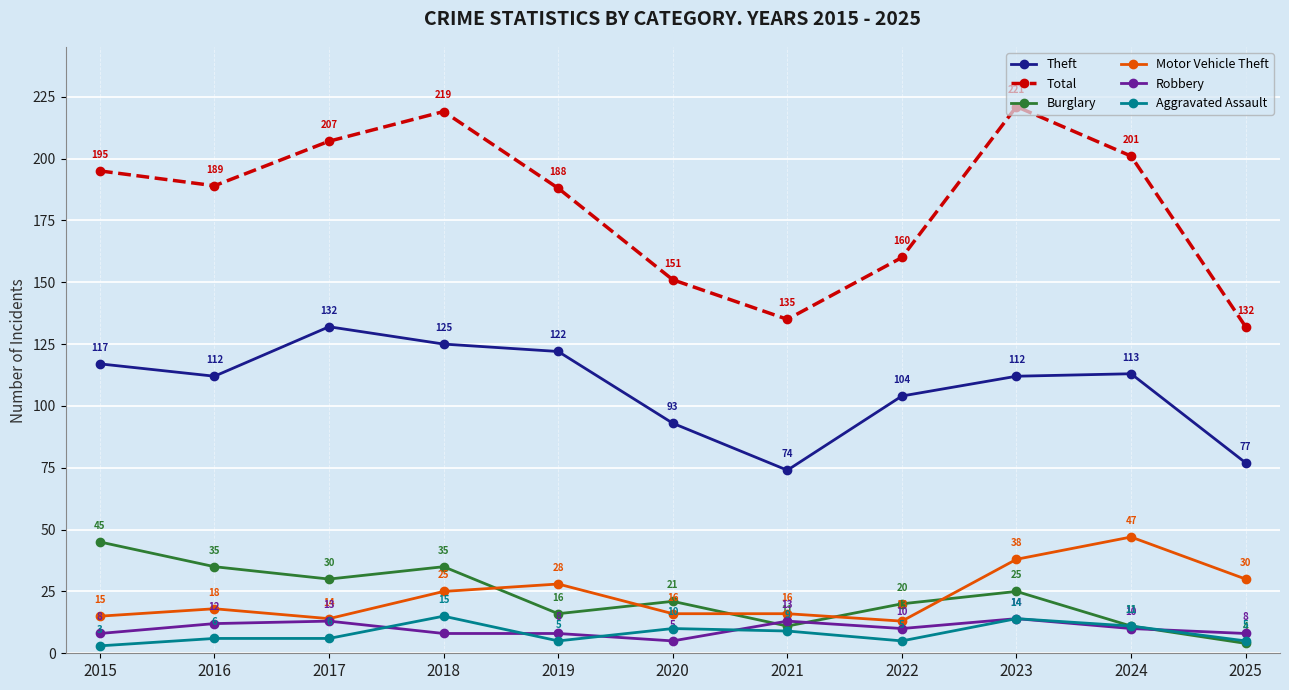

Reading left to right, transcribe all the data shown in this chart.

Theft: 2015=117	2016=112	2017=132	2018=125	2019=122	2020=93	2021=74	2022=104	2023=112	2024=113	2025=77
Total: 2015=195	2016=189	2017=207	2018=219	2019=188	2020=151	2021=135	2022=160	2023=221	2024=201	2025=132
Burglary: 2015=45	2016=35	2017=30	2018=35	2019=16	2020=21	2021=11	2022=20	2023=25	2024=11	2025=4
Motor Vehicle Theft: 2015=15	2016=18	2017=14	2018=25	2019=28	2020=16	2021=16	2022=13	2023=38	2024=47	2025=30
Robbery: 2015=8	2016=12	2017=13	2018=8	2019=8	2020=5	2021=13	2022=10	2023=14	2024=10	2025=8
Aggravated Assault: 2015=3	2016=6	2017=6	2018=15	2019=5	2020=10	2021=9	2022=5	2023=14	2024=11	2025=5